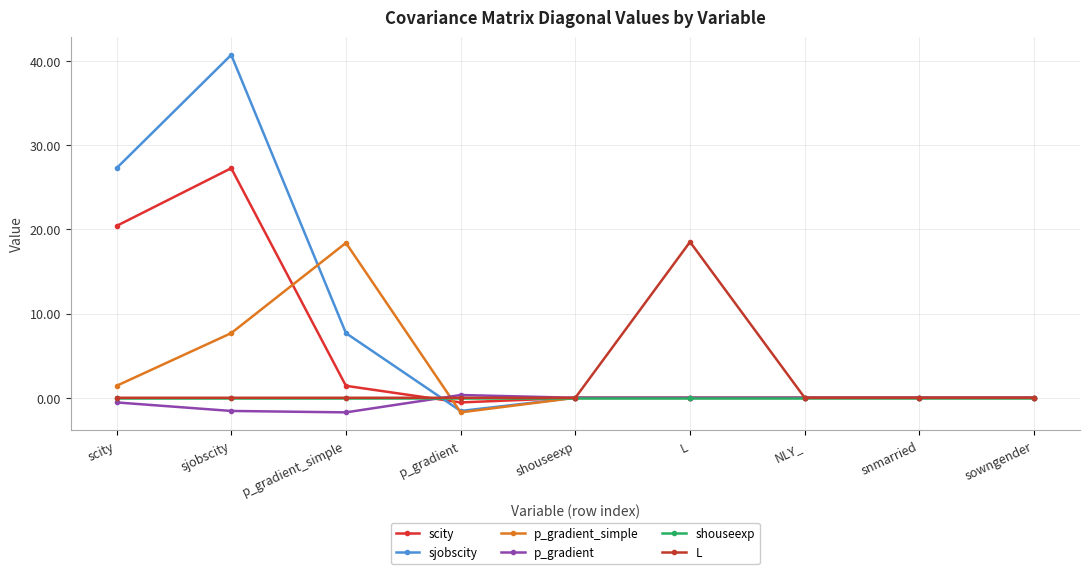

Which series has the widest spread of values?

sjobscity